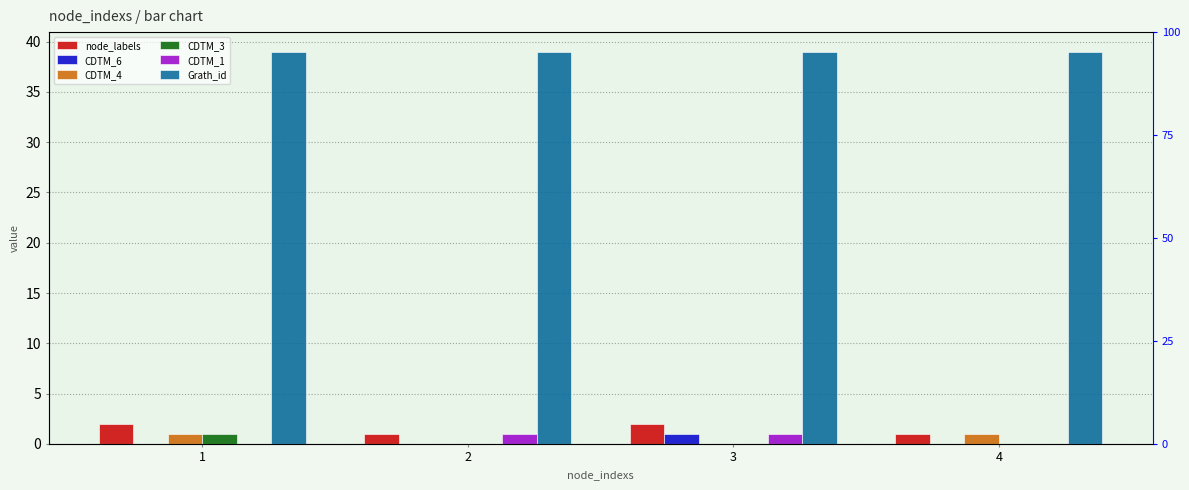

Is it true that Grath_id equals 52 at 1?

False